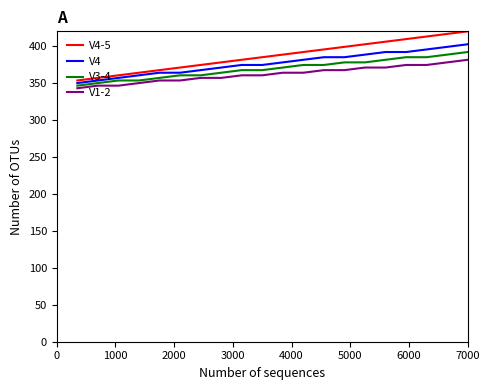

Which series has the widest spread of values?

V4-5